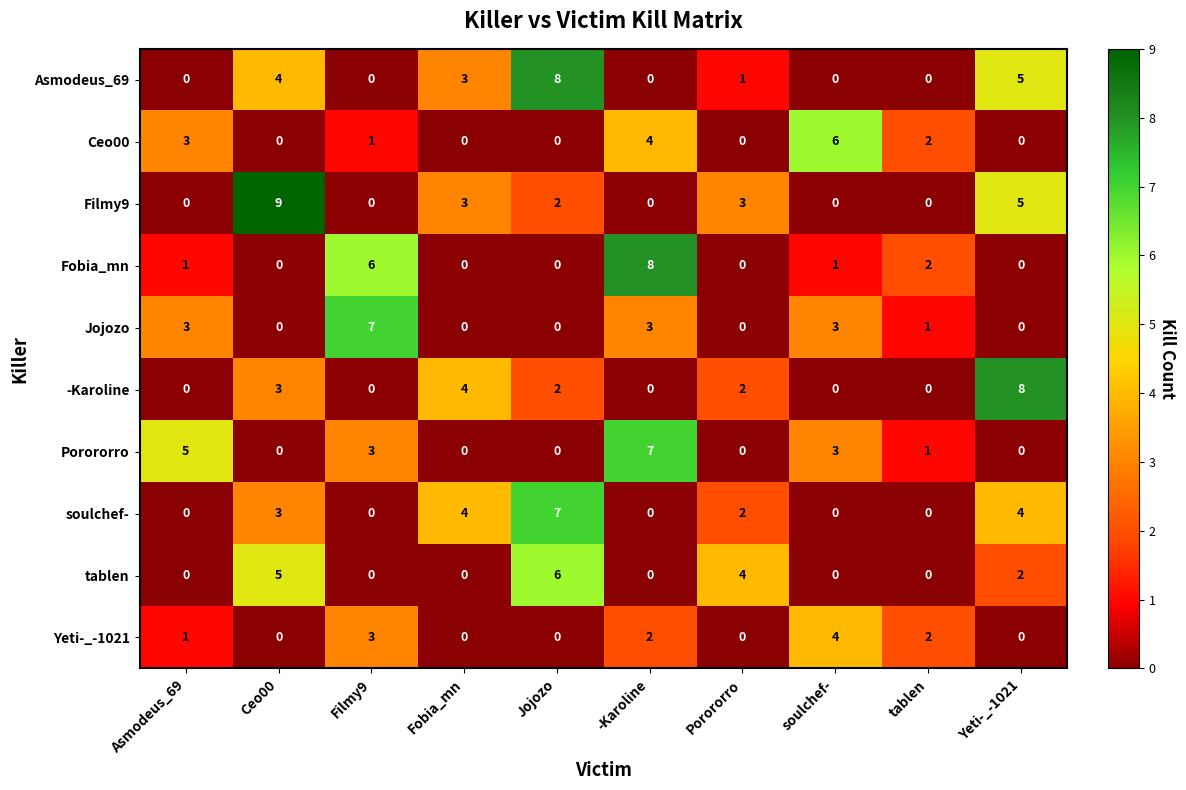

Count the number of categories in the chart.

10